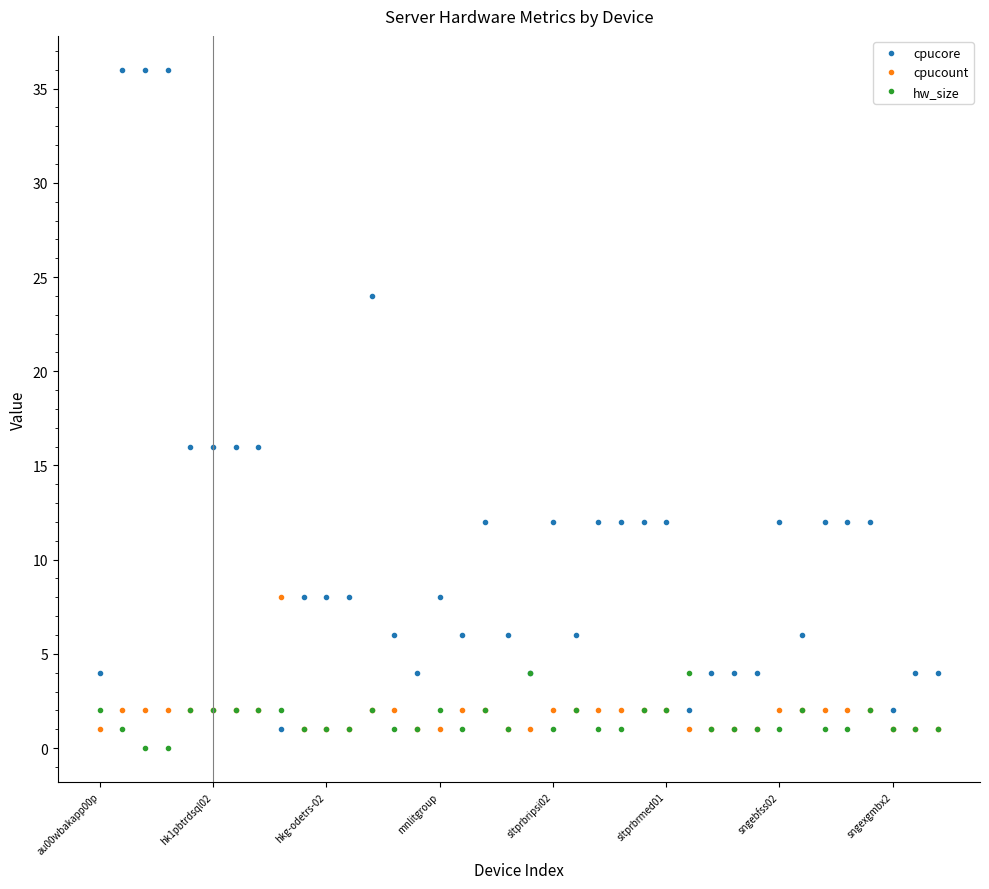

How many values in the cpucore series are below 8?

16